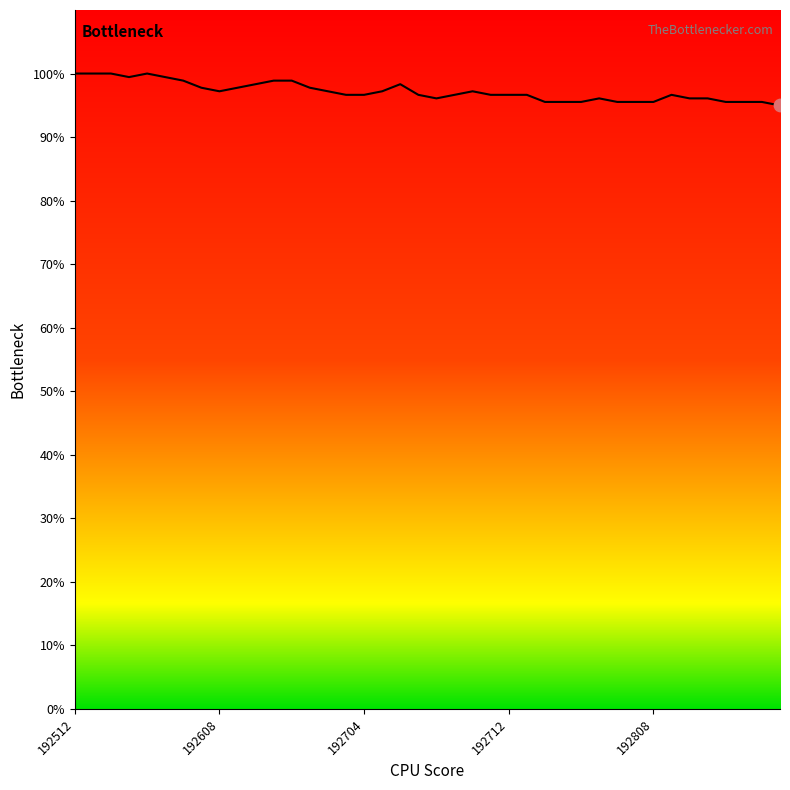

What is the minimum value shown in the chart?

95.0